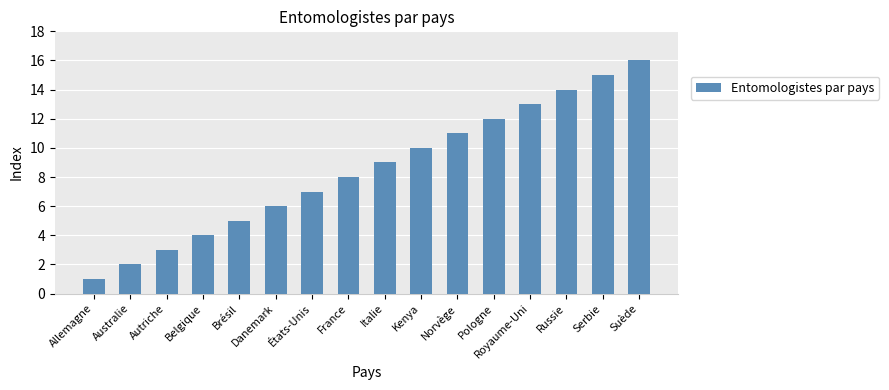

What is the change in value from Allemagne to Kenya?

+9